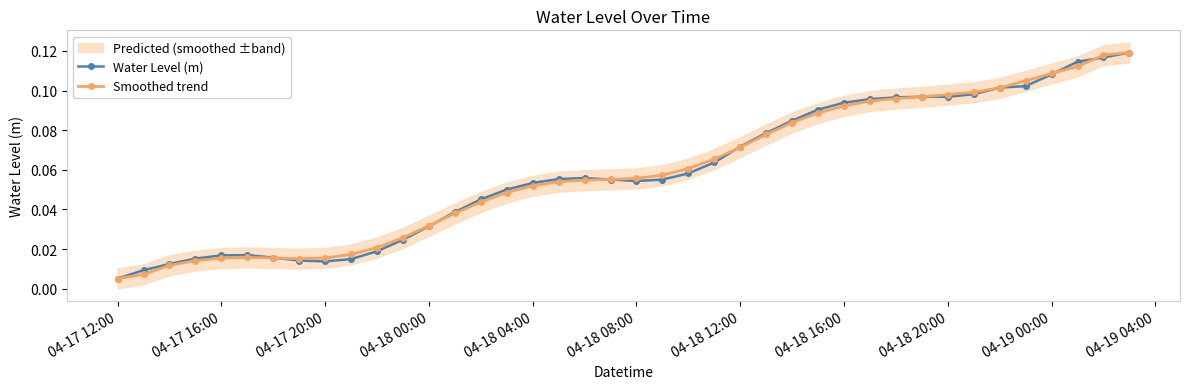

Where is Water Level (m) nearest to the value 0?

04-17 12:00